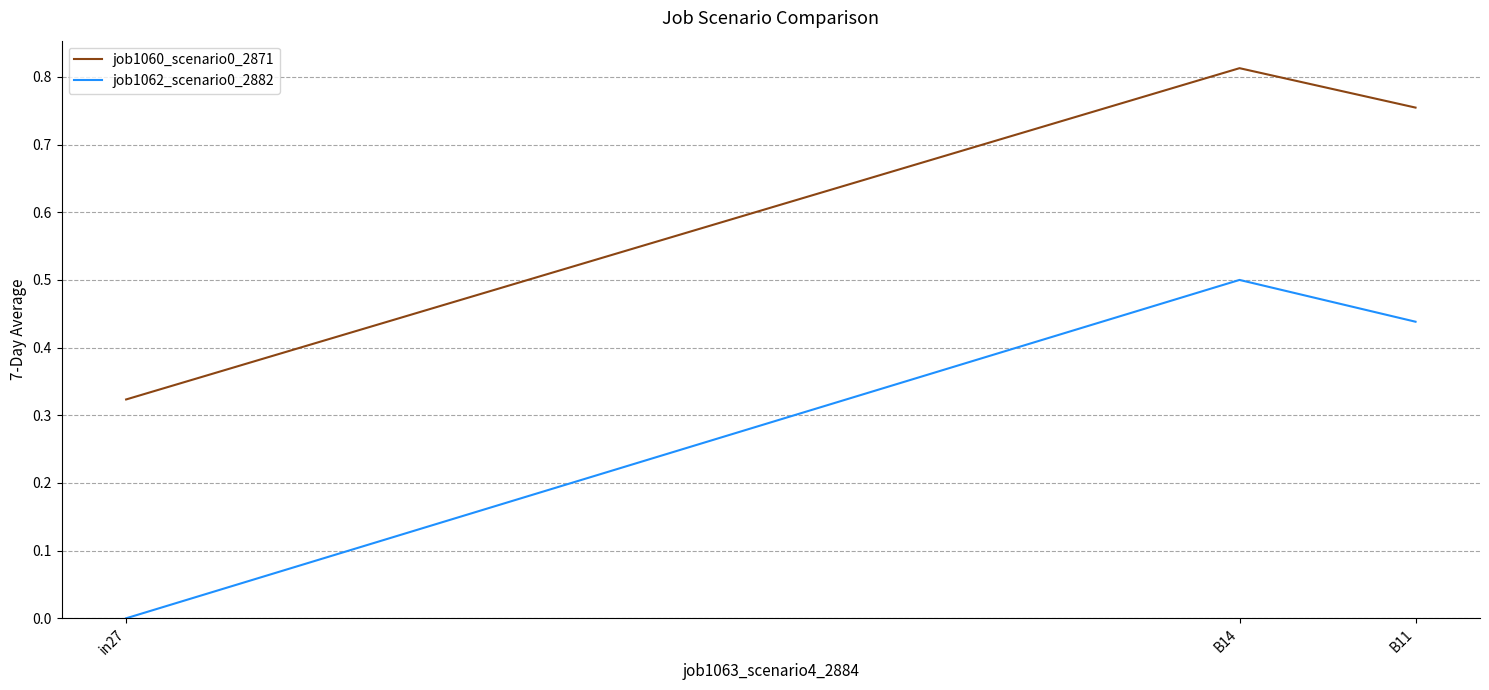

What is the sum of the job1060_scenario0_2871 values at in27 and B11?

1.1